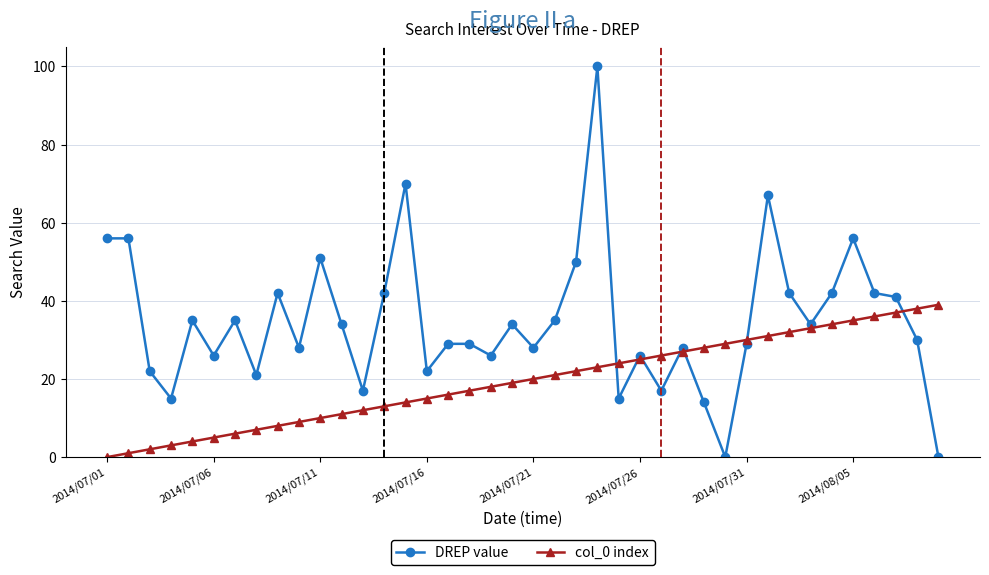

What is the maximum value shown in the chart?

100